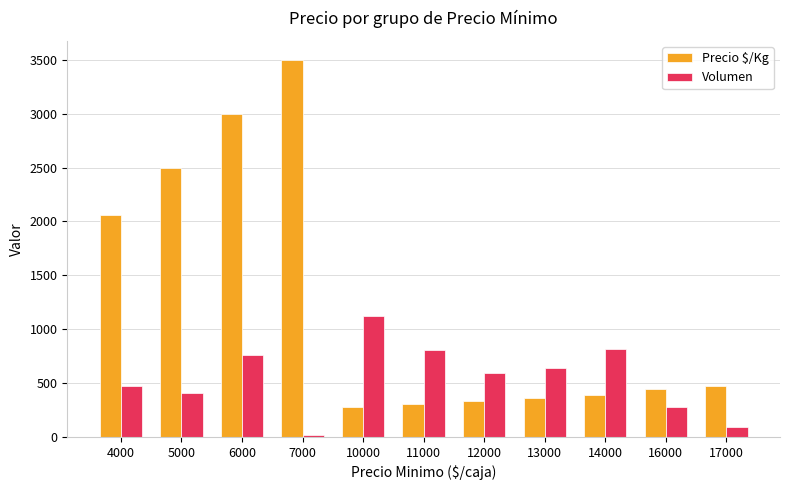

What is the value of the Volumen bar at the 1st from the left?

470